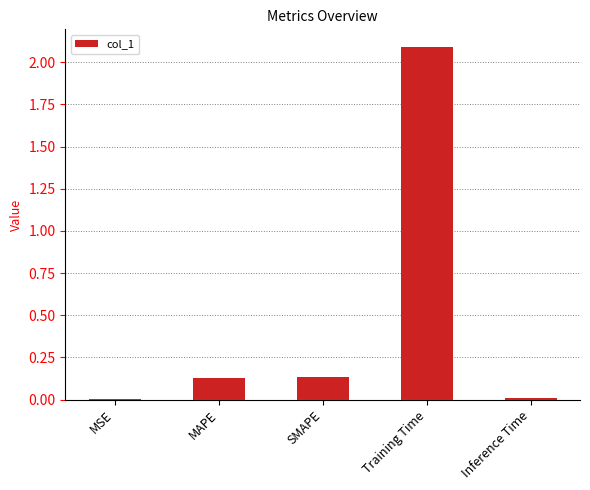

What is the sum of the values at Training Time and SMAPE?

2.2